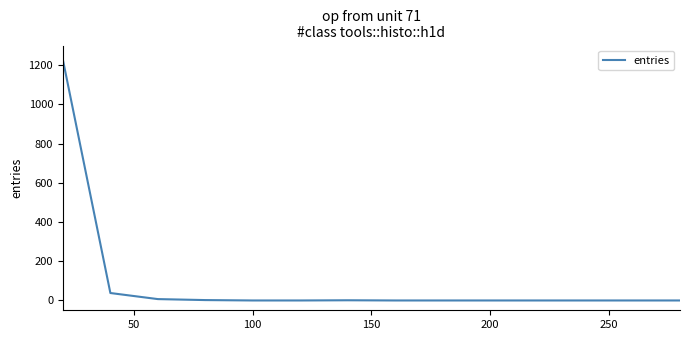

What is the maximum value shown in the chart?

1227